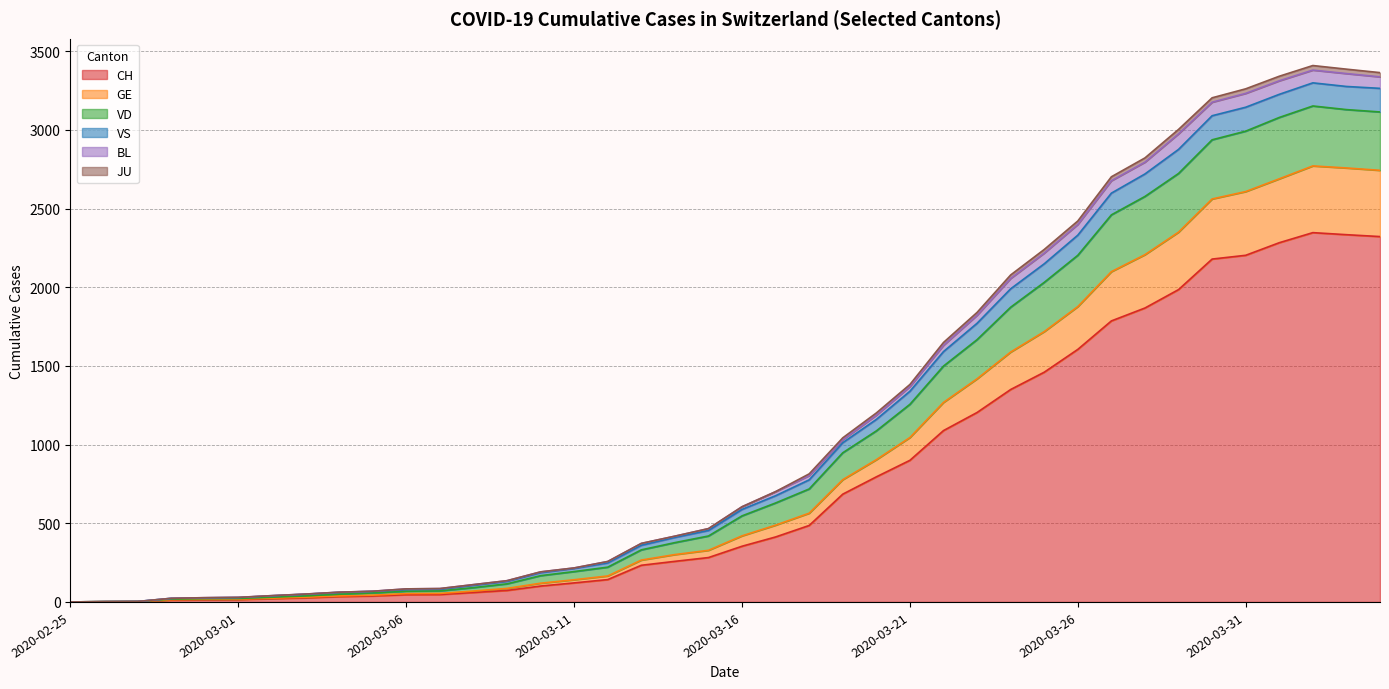

What are all the series names shown in the legend?

CH, GE, VD, VS, BL, JU